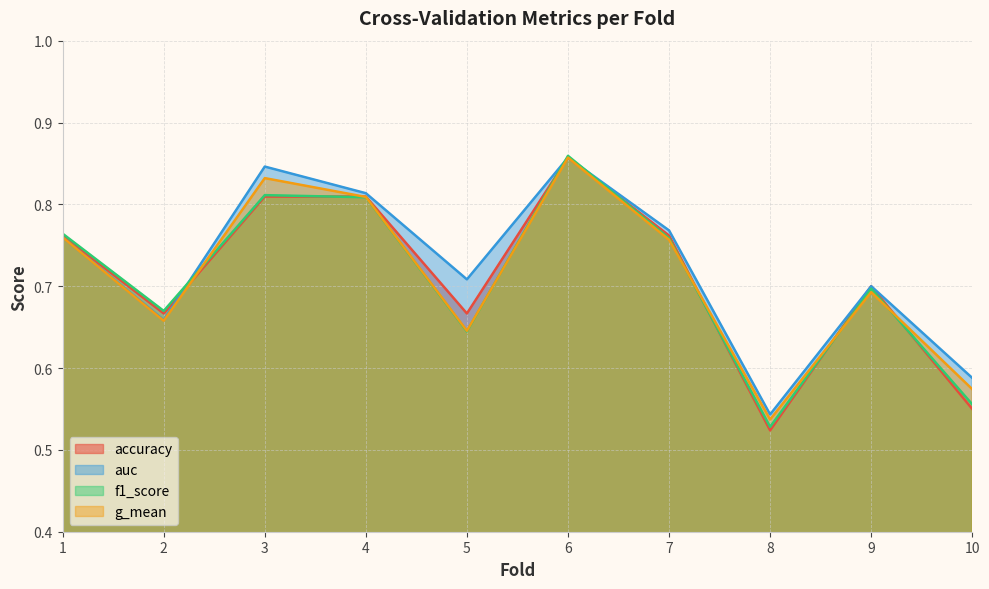

What is the sum of all accuracy values?

7.1